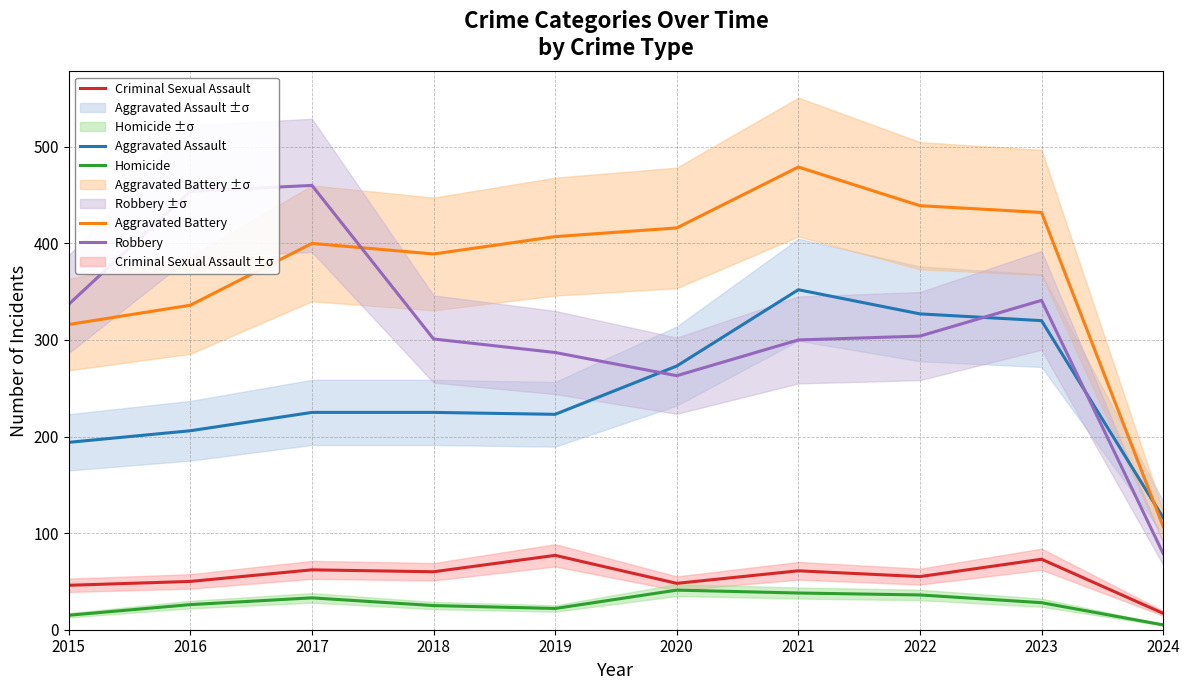

What is the difference between the Aggravated Assault values at 2024 and 2023?

204